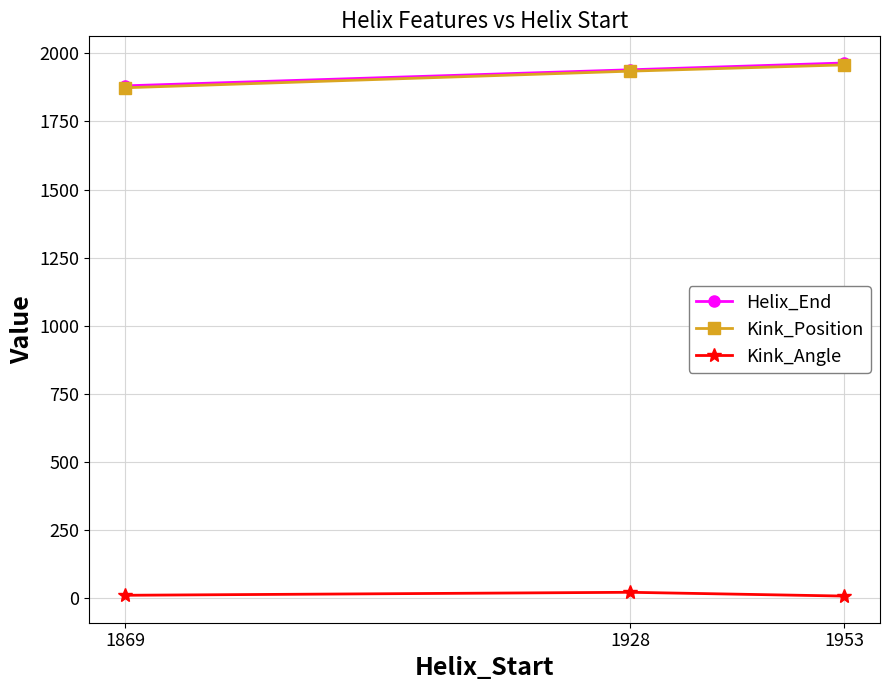

At how many categories does at least one series exceed 1001?

3